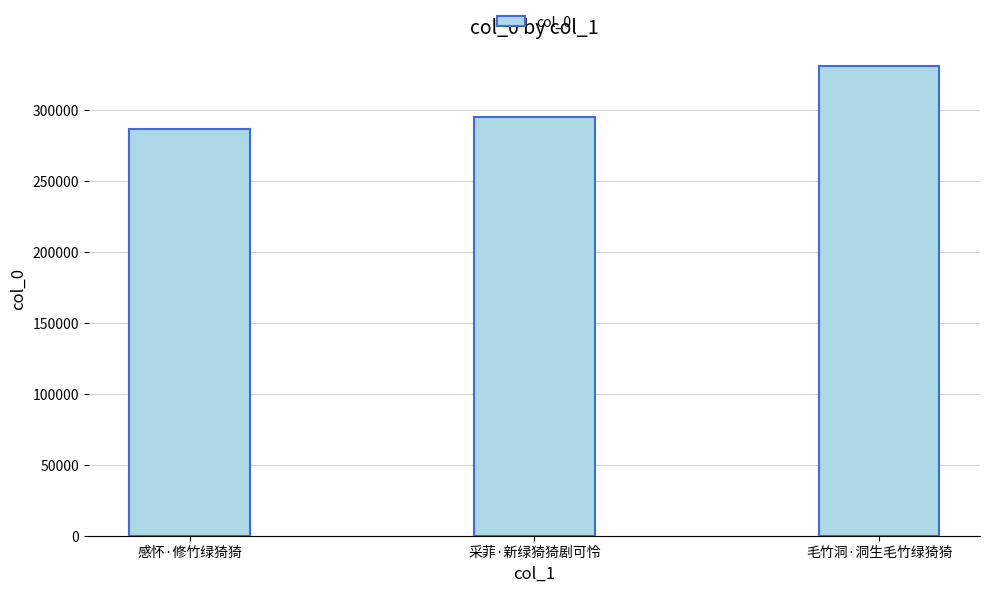

What position from the left is 感怀·修竹绿猗猗?

1